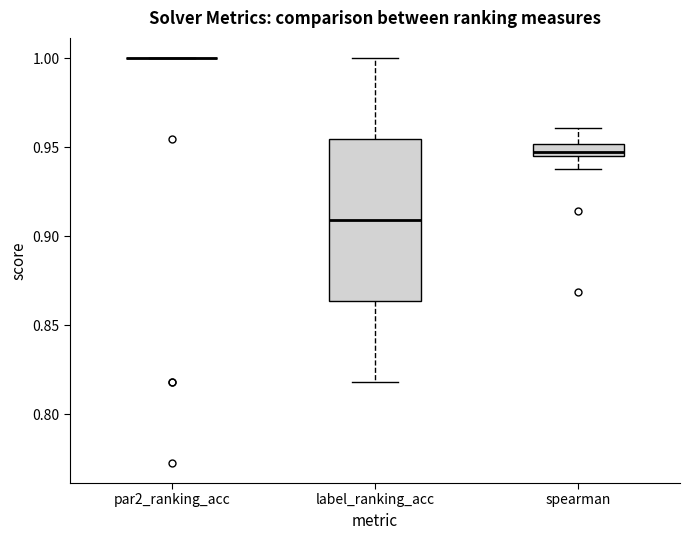

Where is the upper edge of the box for spearman on the y-axis? The values are not printed on the chart, so give them approximately, as read against the axis.

0.950